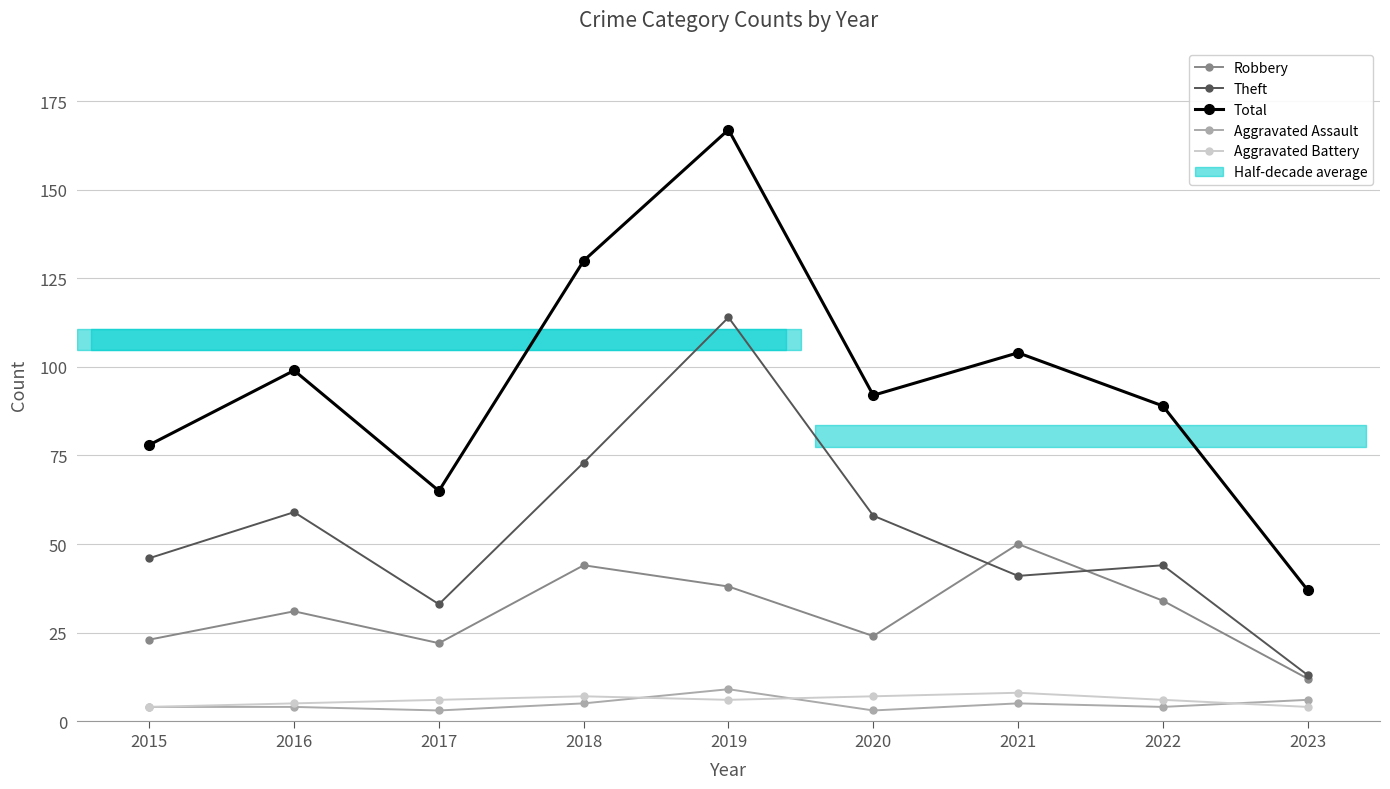

What are all the series names shown in the legend?

Robbery, Theft, Total, Aggravated Assault, Aggravated Battery